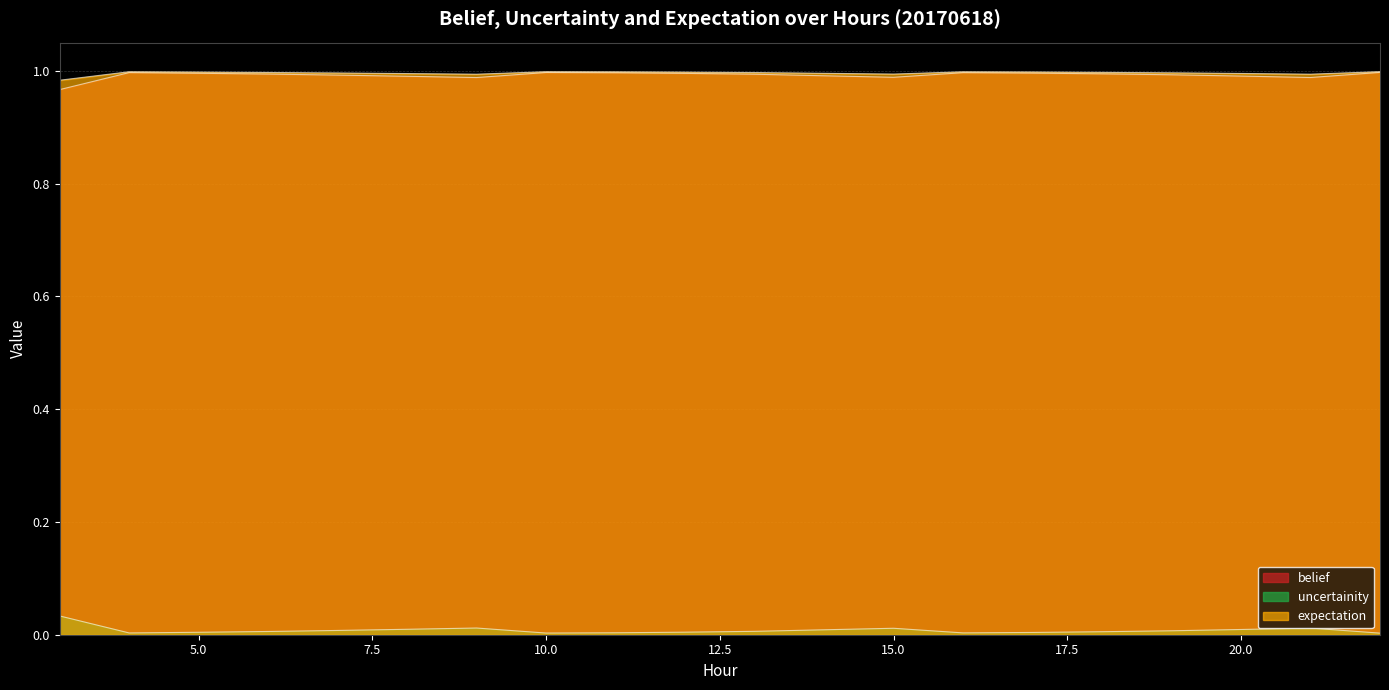

At how many categories does at least one series exceed 0?

20